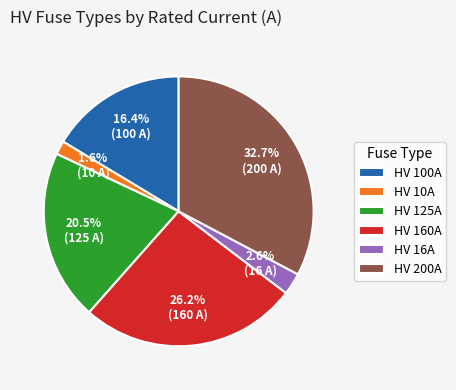

Between HV 125A and HV 160A, which is larger?

HV 160A